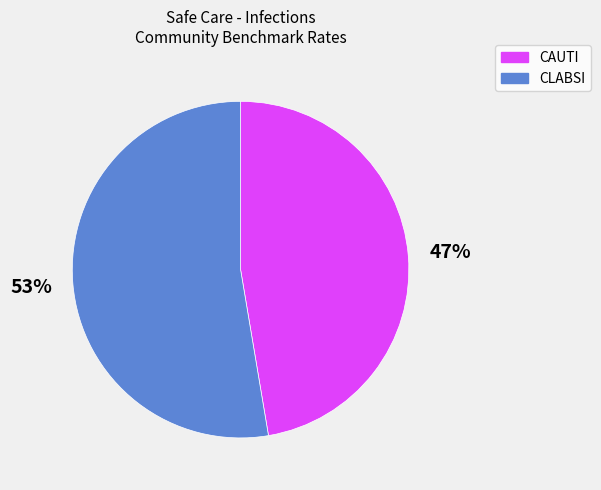

To the nearest percent, what is the average slice percentage?

50%